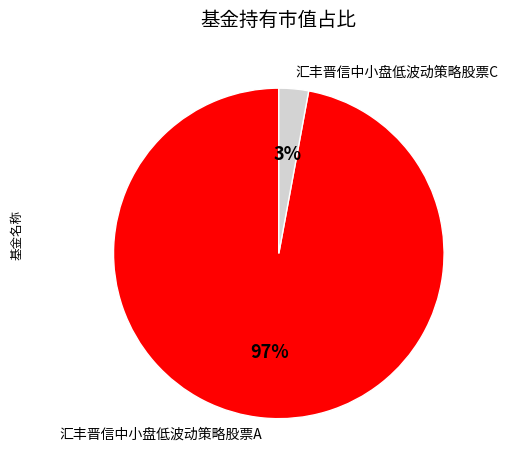

To the nearest percent, what is the combined percentage of 汇丰晋信中小盘低波动策略股票C and 汇丰晋信中小盘低波动策略股票A?

100%